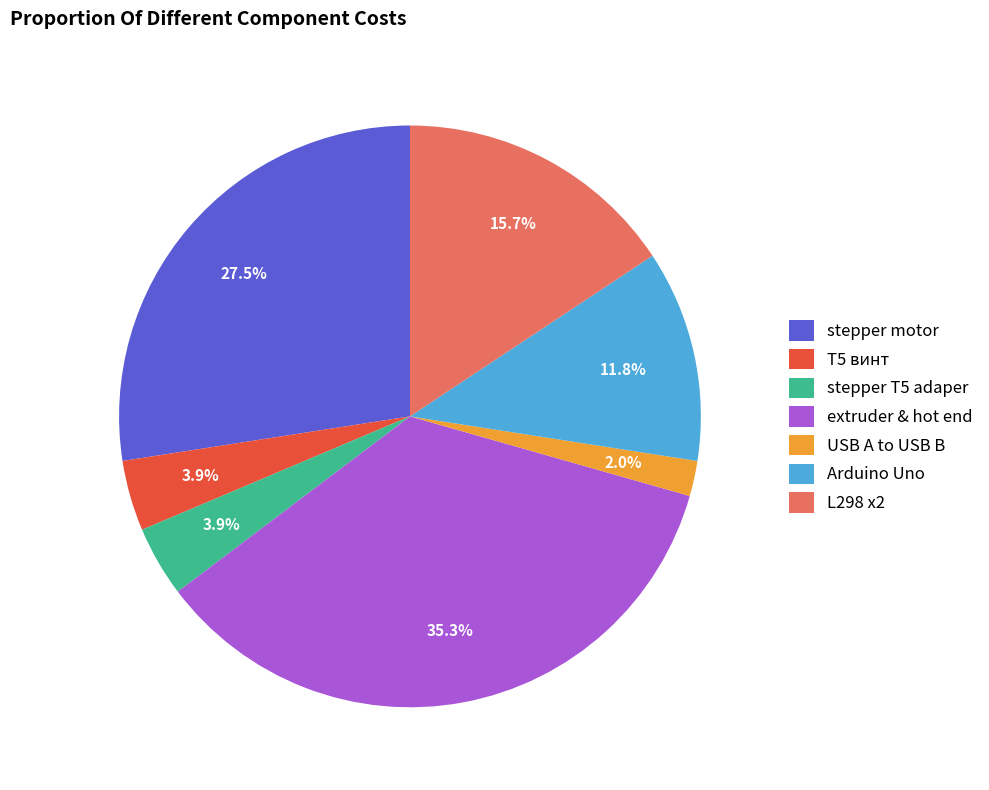

Approximately how many times larger is the value at stepper motor compared to Arduino Uno?

2.3